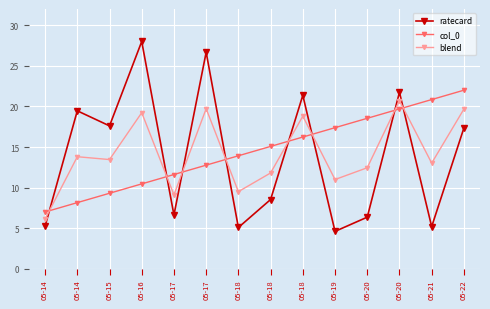

What is the maximum value shown in the chart?

28.0